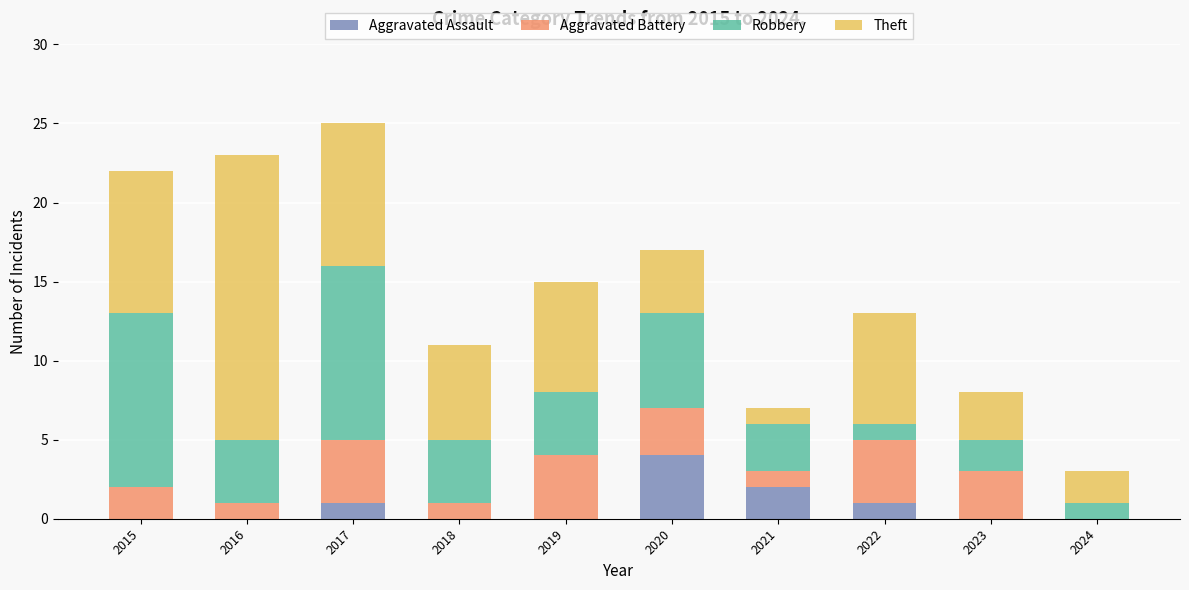

How many distinct data groups are displayed?

4